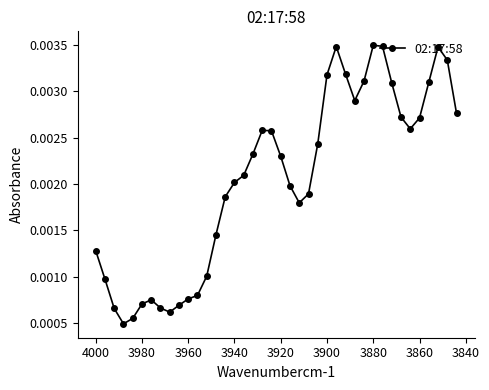

How many values are between 0 and 1?

40